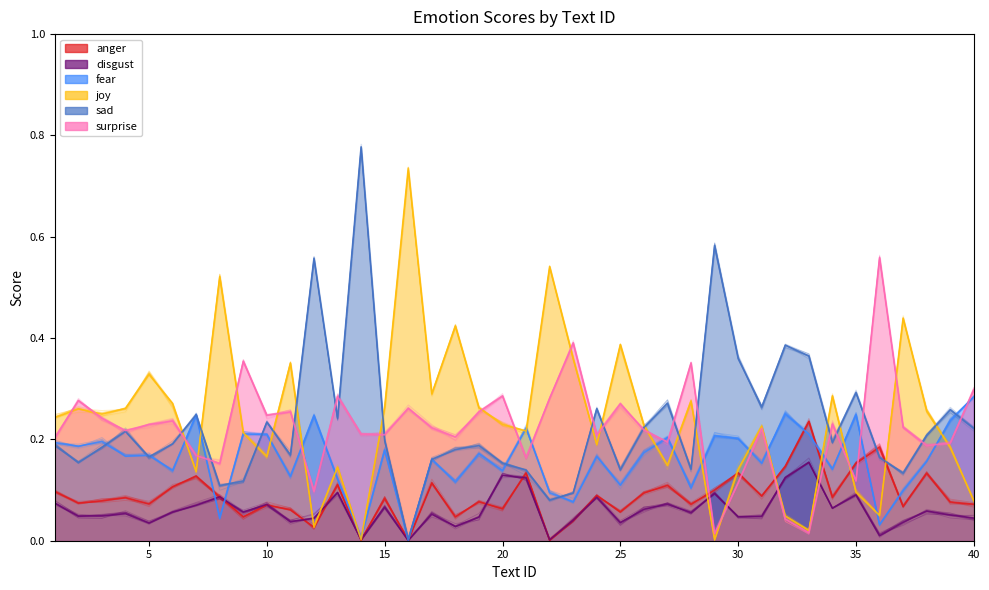

At how many categories does at least one series exceed 0?

40